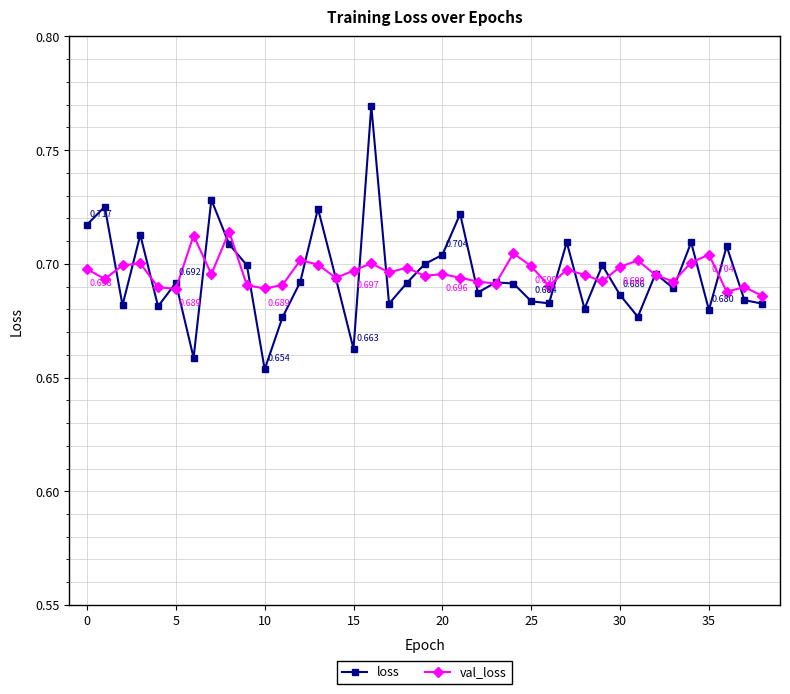

True or false: loss and val_loss cross at least once.

True